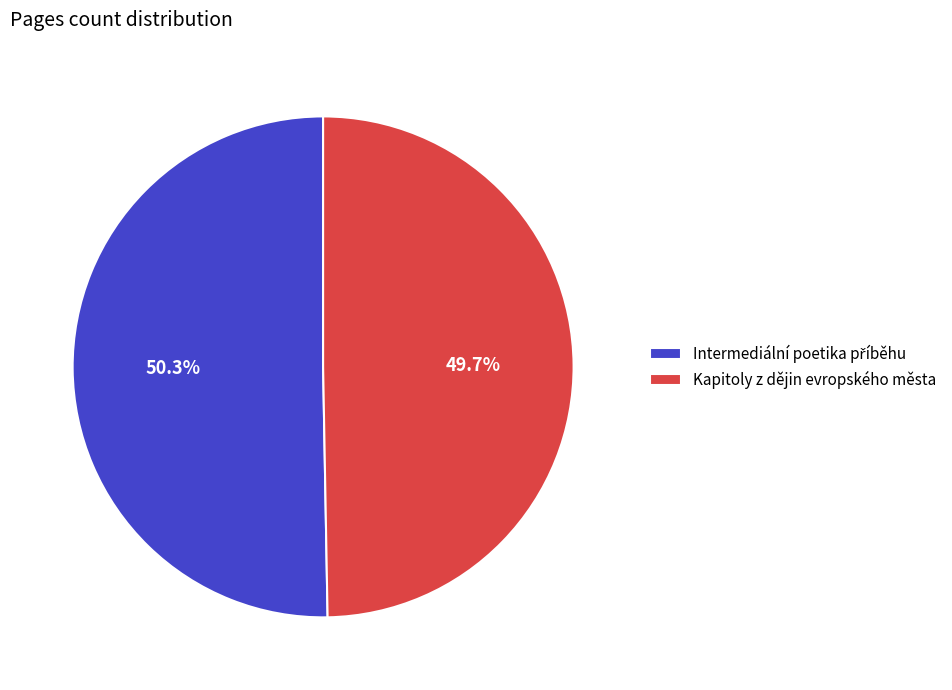

How much of the chart is everything except Kapitoly z dějin evropského města?

50.3%